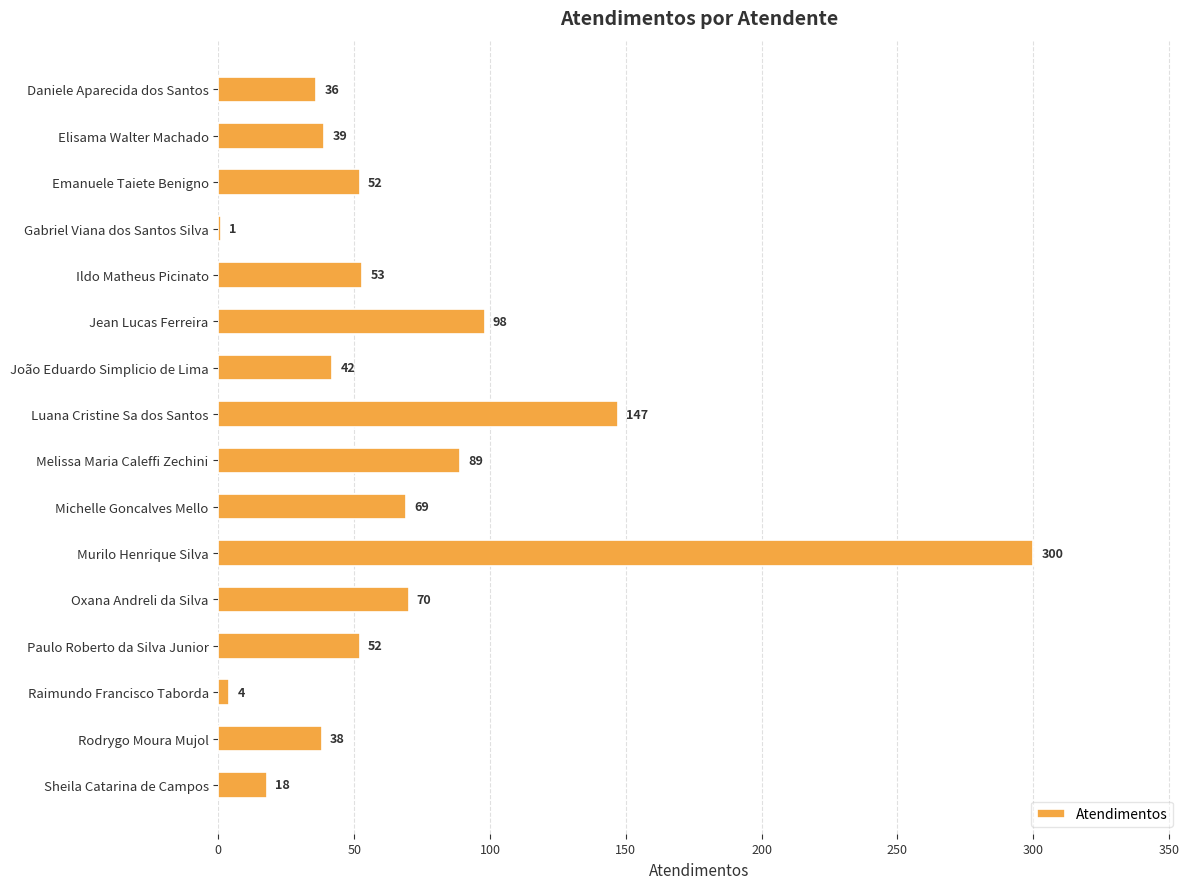

Reading bottom to top, list all the values displayed in this chart.

Sheila Catarina de Campos=18	Rodrygo Moura Mujol=38	Raimundo Francisco Taborda=4	Paulo Roberto da Silva Junior=52	Oxana Andreli da Silva=70	Murilo Henrique Silva=300	Michelle Goncalves Mello=69	Melissa Maria Caleffi Zechini=89	Luana Cristine Sa dos Santos=147	João Eduardo Simplicio de Lima=42	Jean Lucas Ferreira=98	Ildo Matheus Picinato=53	Gabriel Viana dos Santos Silva=1	Emanuele Taiete Benigno=52	Elisama Walter Machado=39	Daniele Aparecida dos Santos=36